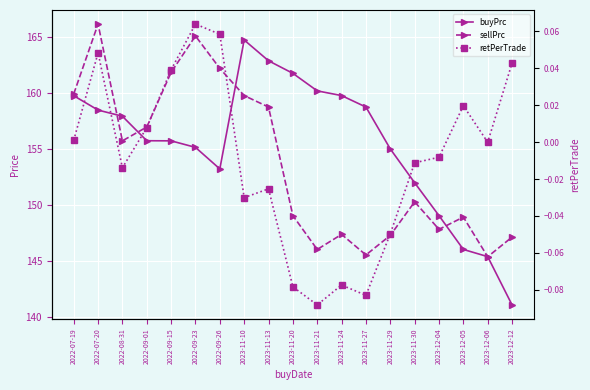

What is the difference between the second highest and minimum values in the buyPrc series?

21.7